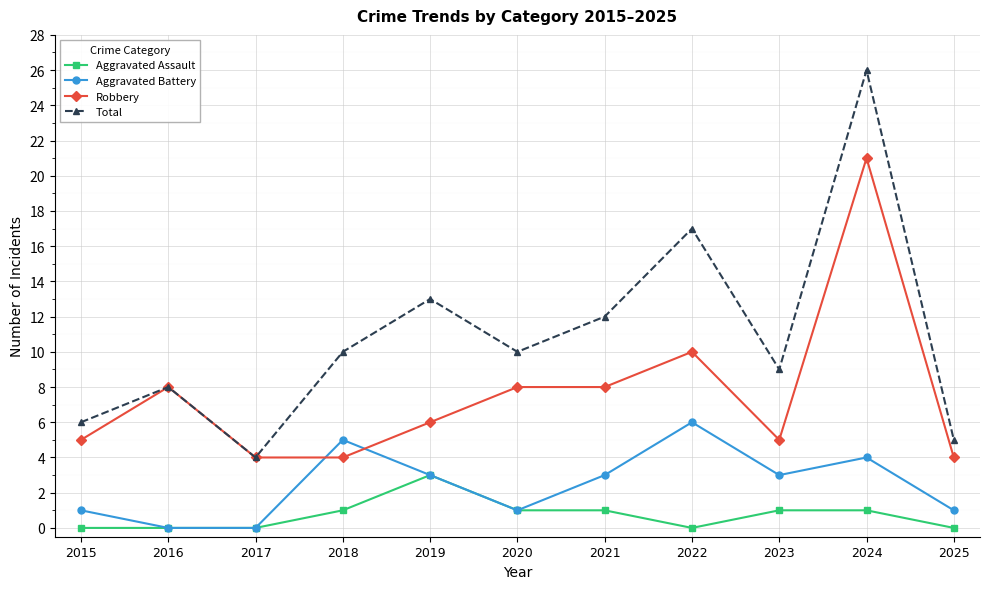

Which series has the largest range (max minus min)?

Total